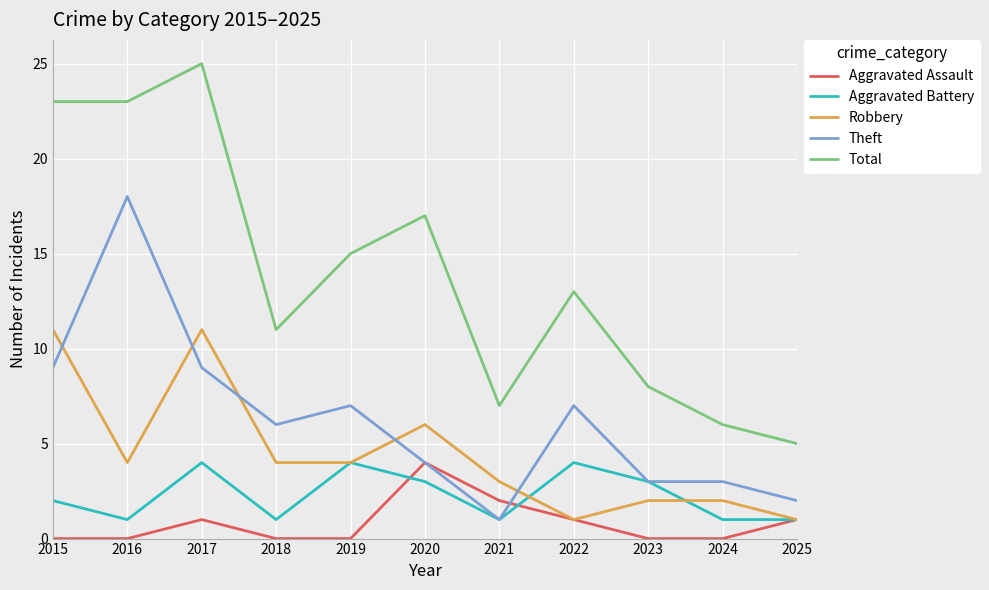

Count the number of categories in the chart.

11